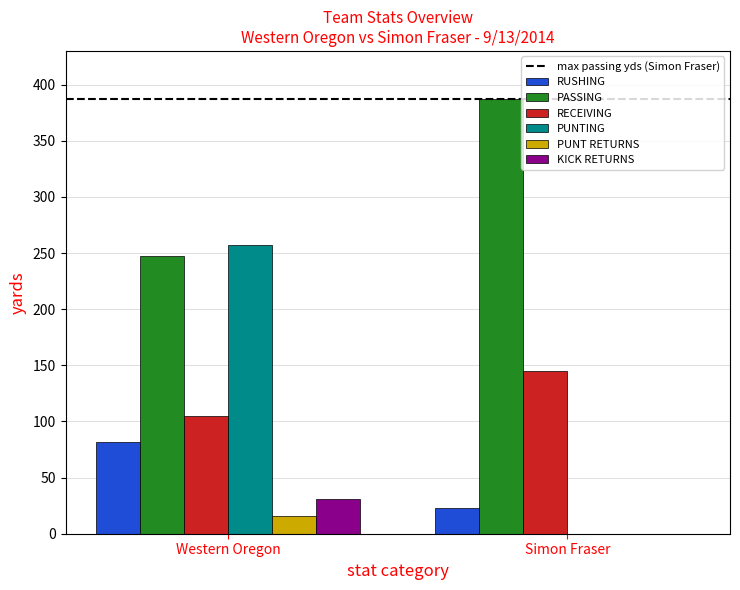

What is the spread (max minus min) of values at Simon Fraser?

387